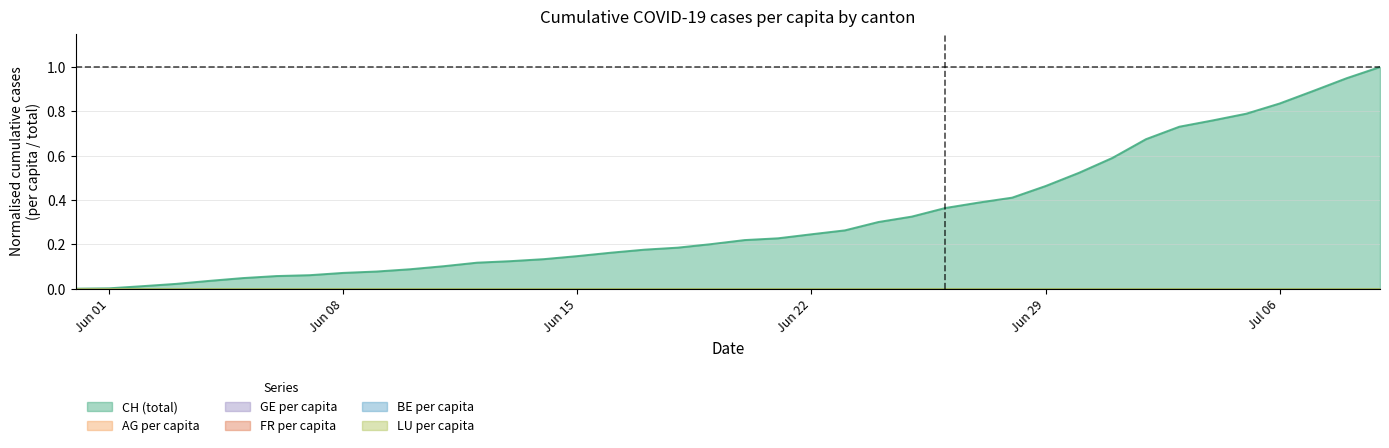

The FR_pc series shows 0.0 at 2020-06-23. True or false?

True